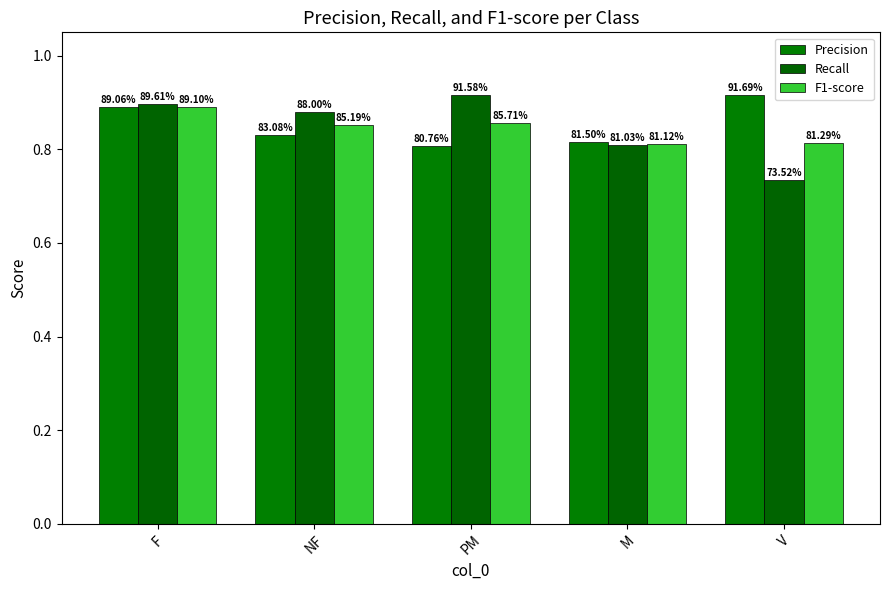

How many bars are there in total?

15